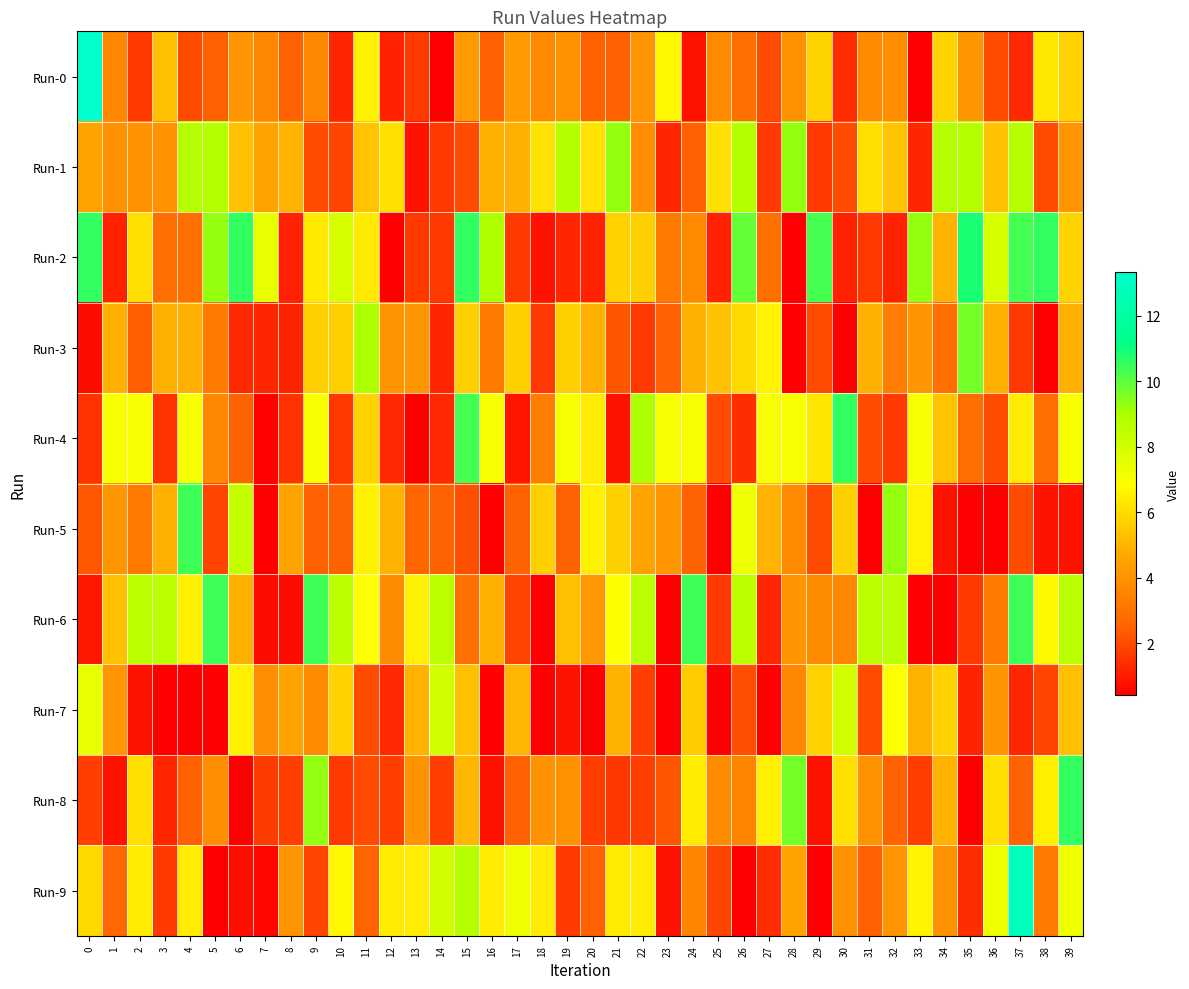

What is the total value across all series at 21?

46.1